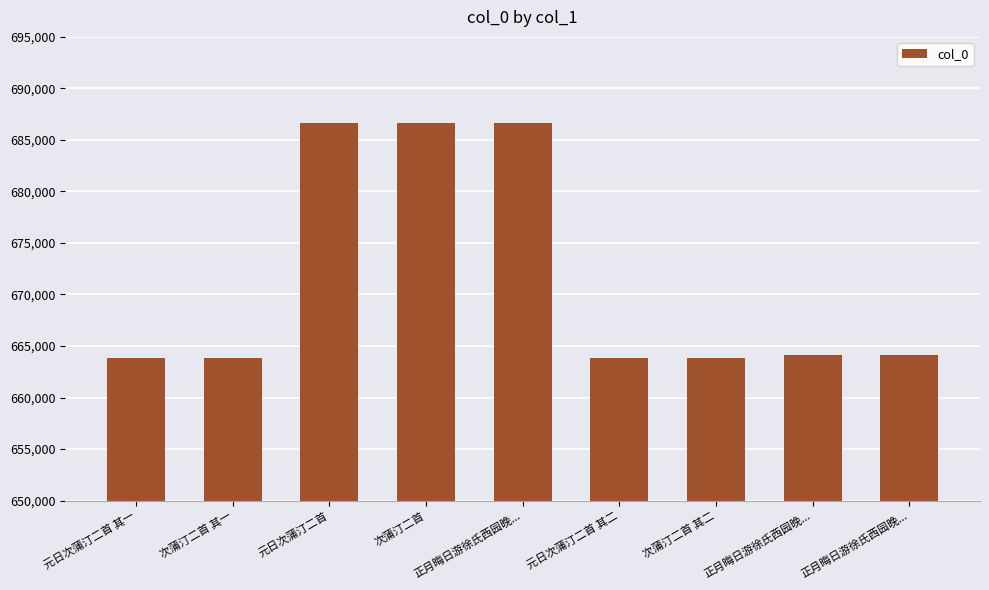

What is the sum of all values?

6043484